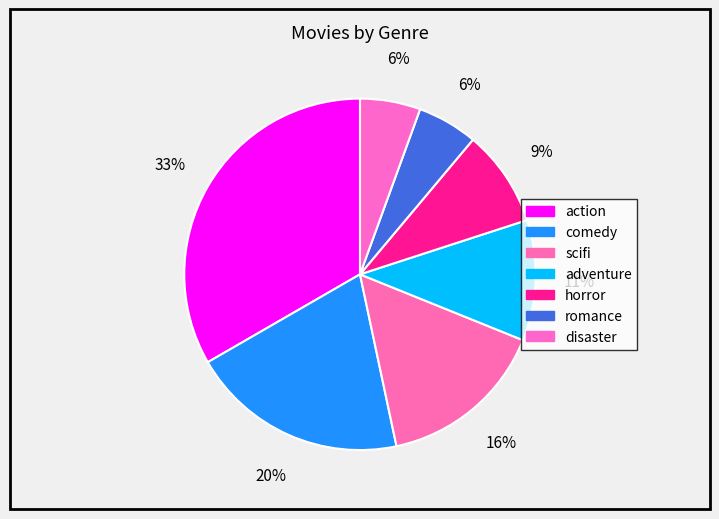

How many slices are in this pie chart?

7